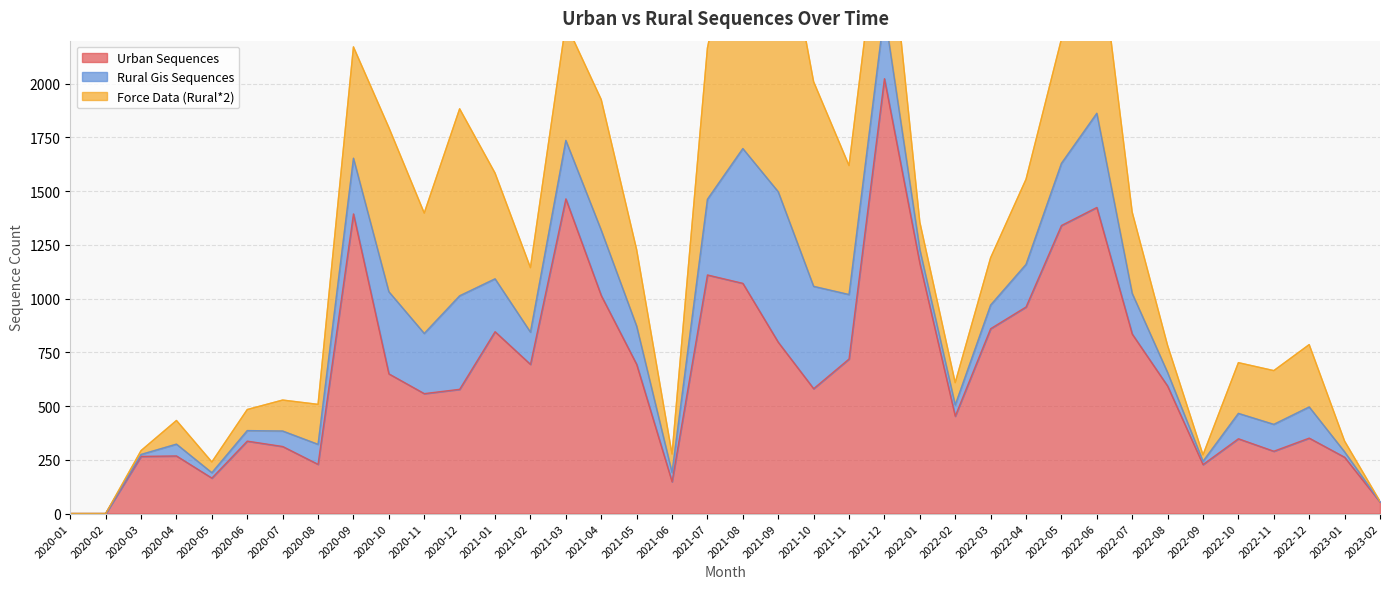

The Force Data (Rural*2) series shows 704 at 2021-07. True or false?

True